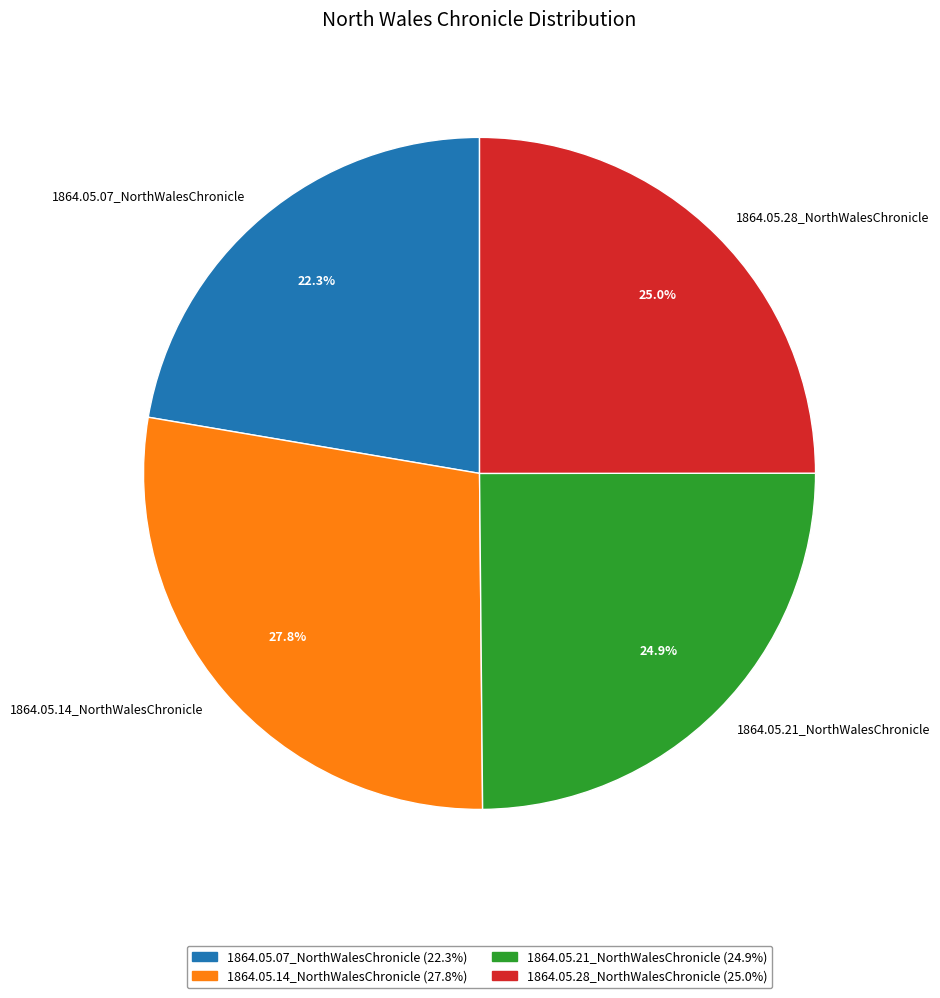

How much of the chart is everything except 1864.05.07_NorthWalesChronicle?

77.7%